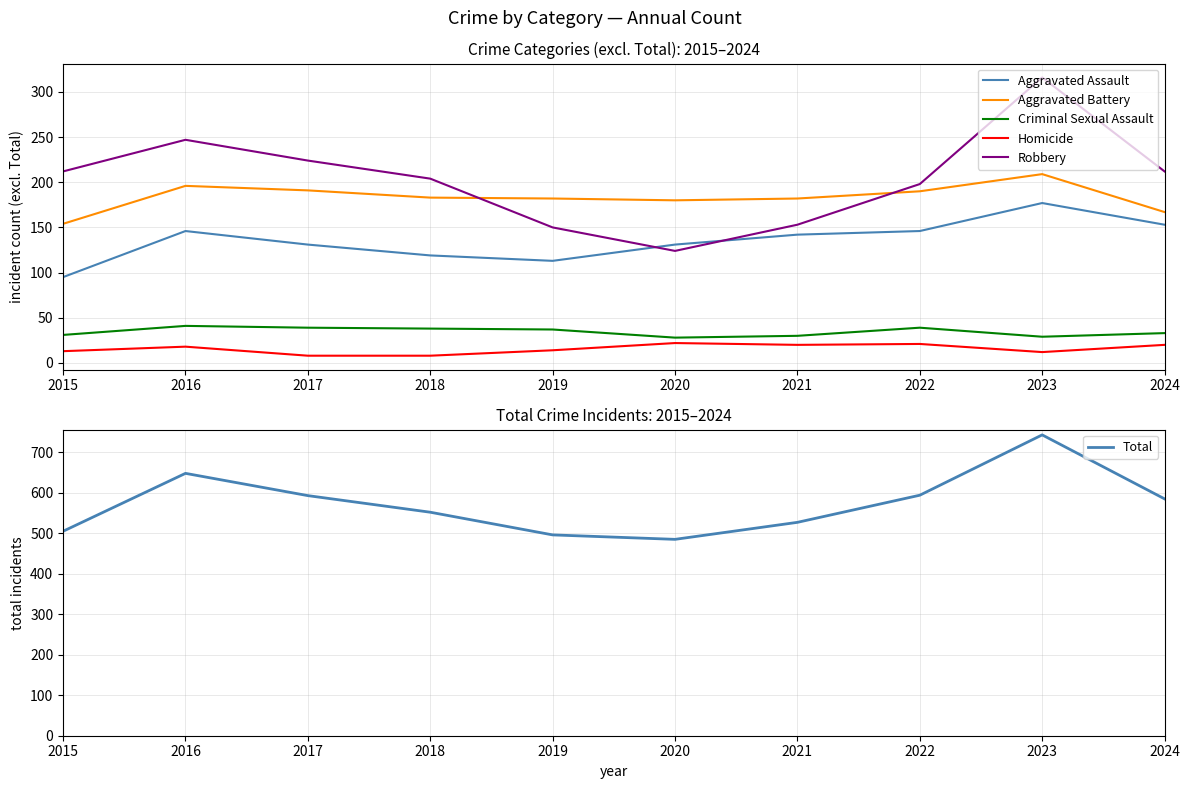

True or false: Total and Aggravated Assault cross at least once.

False